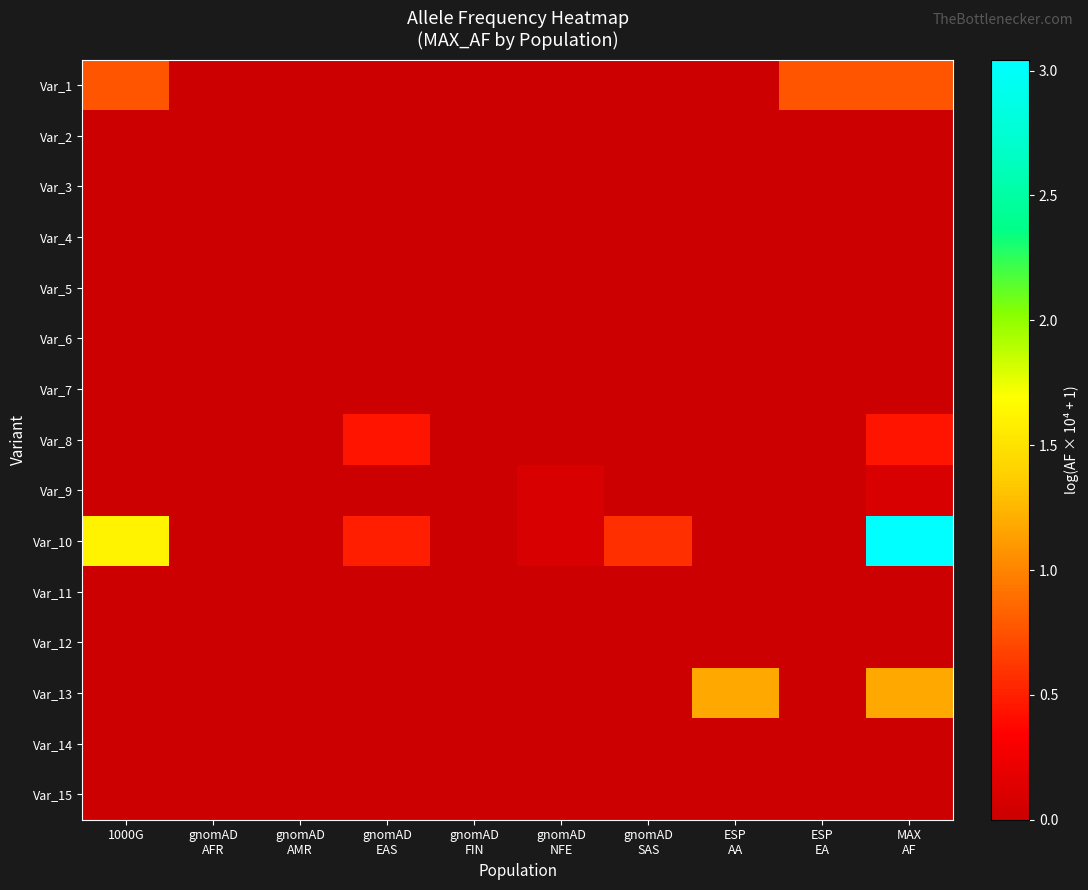

Reading left to right, list all the values displayed in this chart.

Var_1: 1000G=0.8	gnomAD
AFR=0.0	gnomAD
AMR=0.0	gnomAD
EAS=0.0	gnomAD
FIN=0.0	gnomAD
NFE=0.0	gnomAD
SAS=0.0	ESP
AA=0.0	ESP
EA=0.8	MAX
AF=0.8
Var_2: 1000G=0.0	gnomAD
AFR=0.0	gnomAD
AMR=0.0	gnomAD
EAS=0.0	gnomAD
FIN=0.0	gnomAD
NFE=0.0	gnomAD
SAS=0.0	ESP
AA=0.0	ESP
EA=0.0	MAX
AF=0.0
Var_3: 1000G=0.0	gnomAD
AFR=0.0	gnomAD
AMR=0.0	gnomAD
EAS=0.0	gnomAD
FIN=0.0	gnomAD
NFE=0.0	gnomAD
SAS=0.0	ESP
AA=0.0	ESP
EA=0.0	MAX
AF=0.0
Var_4: 1000G=0.0	gnomAD
AFR=0.0	gnomAD
AMR=0.0	gnomAD
EAS=0.0	gnomAD
FIN=0.0	gnomAD
NFE=0.0	gnomAD
SAS=0.0	ESP
AA=0.0	ESP
EA=0.0	MAX
AF=0.0
Var_5: 1000G=0.0	gnomAD
AFR=0.0	gnomAD
AMR=0.0	gnomAD
EAS=0.0	gnomAD
FIN=0.0	gnomAD
NFE=0.0	gnomAD
SAS=0.0	ESP
AA=0.0	ESP
EA=0.0	MAX
AF=0.0
Var_6: 1000G=0.0	gnomAD
AFR=0.0	gnomAD
AMR=0.0	gnomAD
EAS=0.0	gnomAD
FIN=0.0	gnomAD
NFE=0.0	gnomAD
SAS=0.0	ESP
AA=0.0	ESP
EA=0.0	MAX
AF=0.0
Var_7: 1000G=0.0	gnomAD
AFR=0.0	gnomAD
AMR=0.0	gnomAD
EAS=0.0	gnomAD
FIN=0.0	gnomAD
NFE=0.0	gnomAD
SAS=0.0	ESP
AA=0.0	ESP
EA=0.0	MAX
AF=0.0
Var_8: 1000G=0.0	gnomAD
AFR=0.0	gnomAD
AMR=0.0	gnomAD
EAS=0.4	gnomAD
FIN=0.0	gnomAD
NFE=0.0	gnomAD
SAS=0.0	ESP
AA=0.0	ESP
EA=0.0	MAX
AF=0.4
Var_9: 1000G=0.0	gnomAD
AFR=0.0	gnomAD
AMR=0.0	gnomAD
EAS=0.0	gnomAD
FIN=0.0	gnomAD
NFE=0.1	gnomAD
SAS=0.0	ESP
AA=0.0	ESP
EA=0.0	MAX
AF=0.1
Var_10: 1000G=1.6	gnomAD
AFR=0.0	gnomAD
AMR=0.0	gnomAD
EAS=0.5	gnomAD
FIN=0.0	gnomAD
NFE=0.1	gnomAD
SAS=0.6	ESP
AA=0.0	ESP
EA=0.0	MAX
AF=3.0
Var_11: 1000G=0.0	gnomAD
AFR=0.0	gnomAD
AMR=0.0	gnomAD
EAS=0.0	gnomAD
FIN=0.0	gnomAD
NFE=0.0	gnomAD
SAS=0.0	ESP
AA=0.0	ESP
EA=0.0	MAX
AF=0.0
Var_12: 1000G=0.0	gnomAD
AFR=0.0	gnomAD
AMR=0.0	gnomAD
EAS=0.0	gnomAD
FIN=0.0	gnomAD
NFE=0.0	gnomAD
SAS=0.0	ESP
AA=0.0	ESP
EA=0.0	MAX
AF=0.0
Var_13: 1000G=0.0	gnomAD
AFR=0.0	gnomAD
AMR=0.0	gnomAD
EAS=0.0	gnomAD
FIN=0.0	gnomAD
NFE=0.0	gnomAD
SAS=0.0	ESP
AA=1.2	ESP
EA=0.0	MAX
AF=1.2
Var_14: 1000G=0.0	gnomAD
AFR=0.0	gnomAD
AMR=0.0	gnomAD
EAS=0.0	gnomAD
FIN=0.0	gnomAD
NFE=0.0	gnomAD
SAS=0.0	ESP
AA=0.0	ESP
EA=0.0	MAX
AF=0.0
Var_15: 1000G=0.0	gnomAD
AFR=0.0	gnomAD
AMR=0.0	gnomAD
EAS=0.0	gnomAD
FIN=0.0	gnomAD
NFE=0.0	gnomAD
SAS=0.0	ESP
AA=0.0	ESP
EA=0.0	MAX
AF=0.0